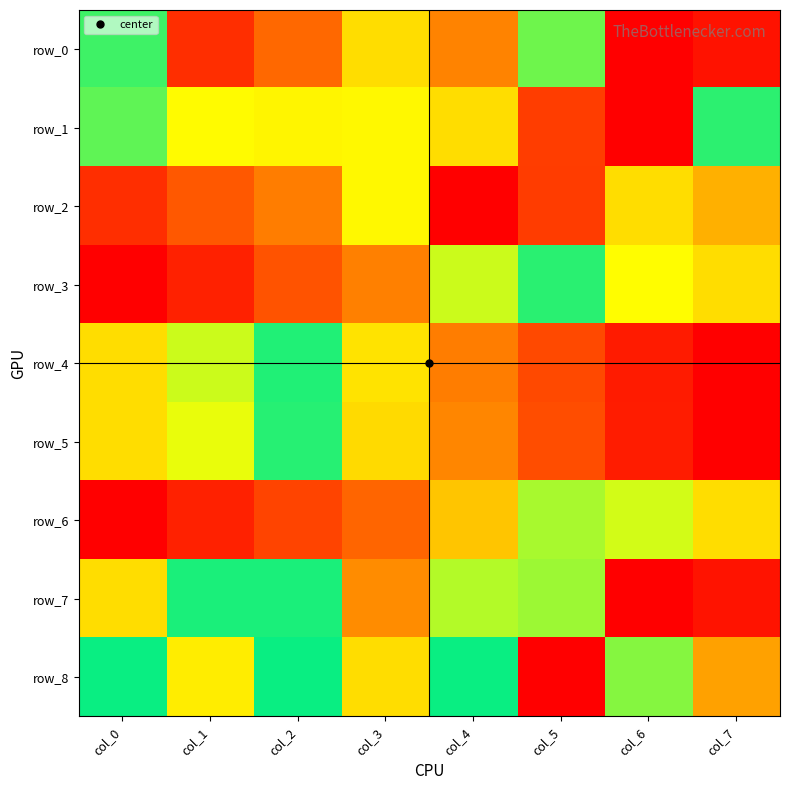

At col_2, list the series in order from largest to smallest.

row_1, row_7, row_8, row_4, row_5, row_2, row_0, row_3, row_6